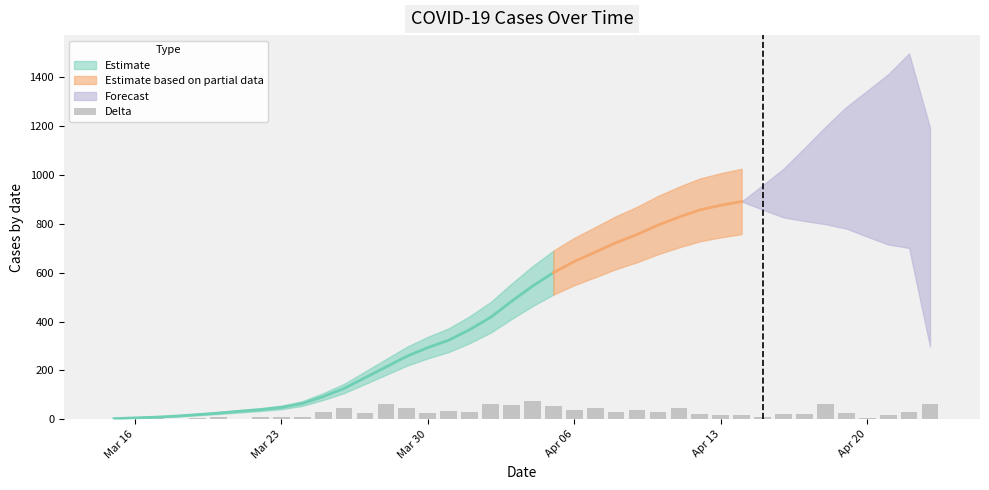

What is the minimum value shown in the chart?

2